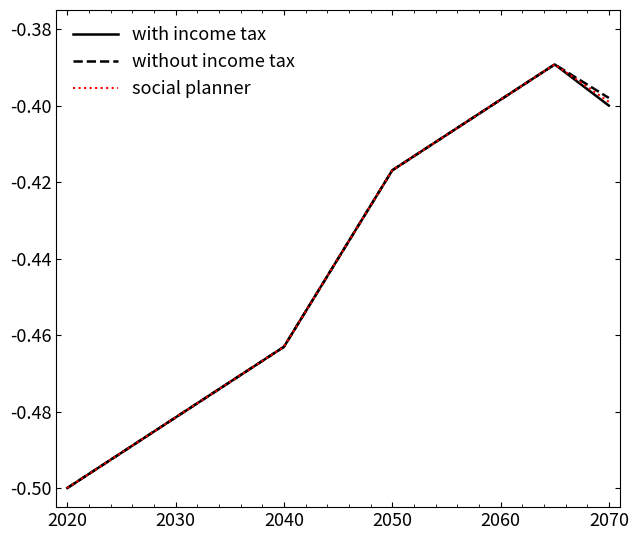

List the series in order of their overall mean, highest first.

without income tax, social planner, with income tax